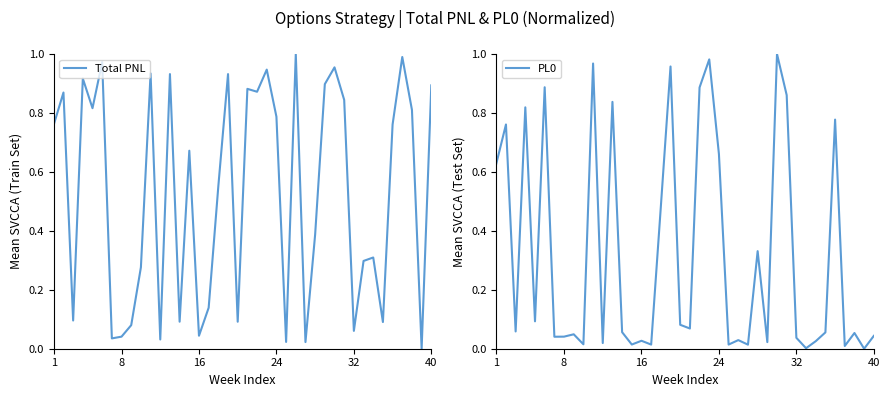

What is the difference between the PL0 values at 21 and 18?

0.1